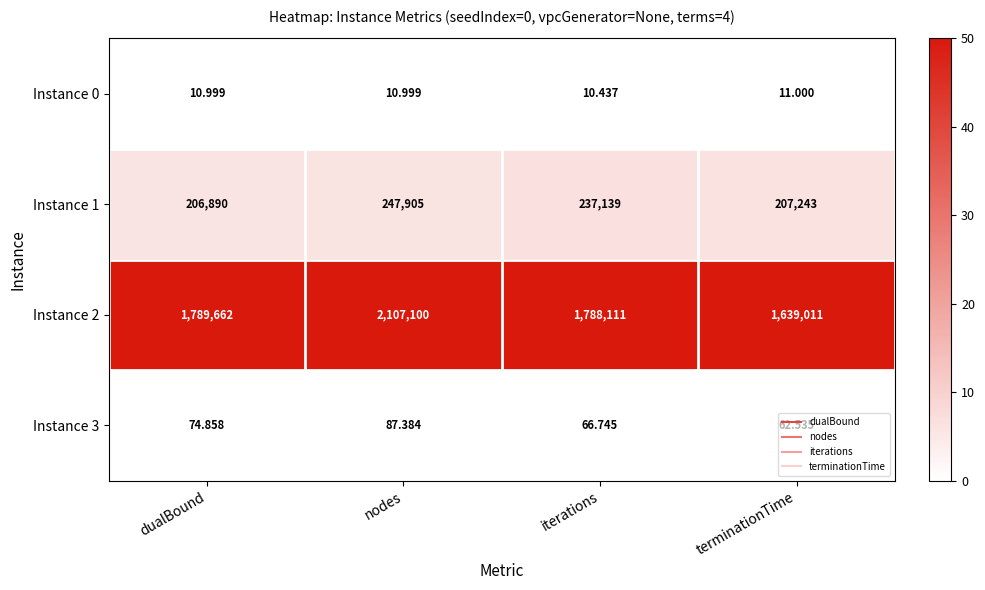

What is the maximum value shown in the chart?

2107100.0